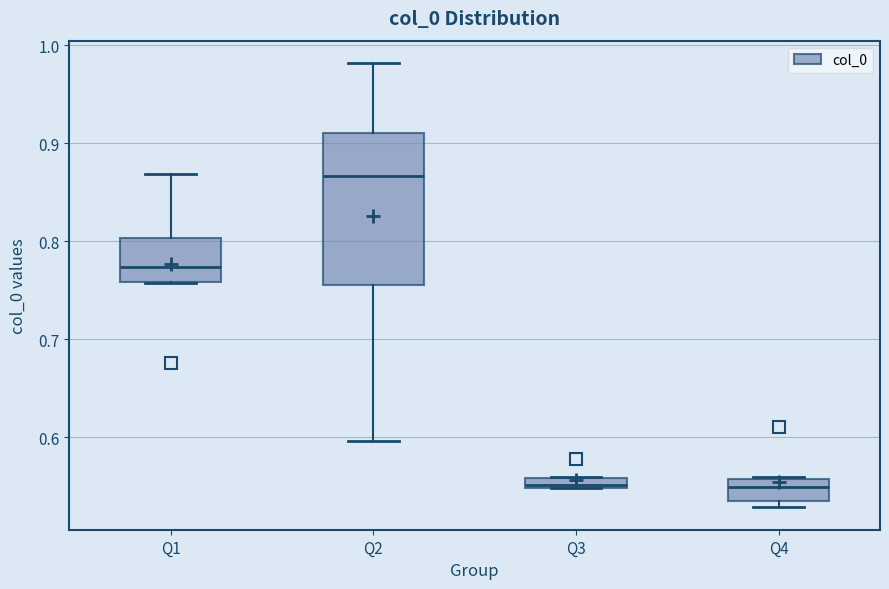

Where is the lower edge of the box for Q4 on the y-axis? The values are not printed on the chart, so give them approximately, as read against the axis.

0.54